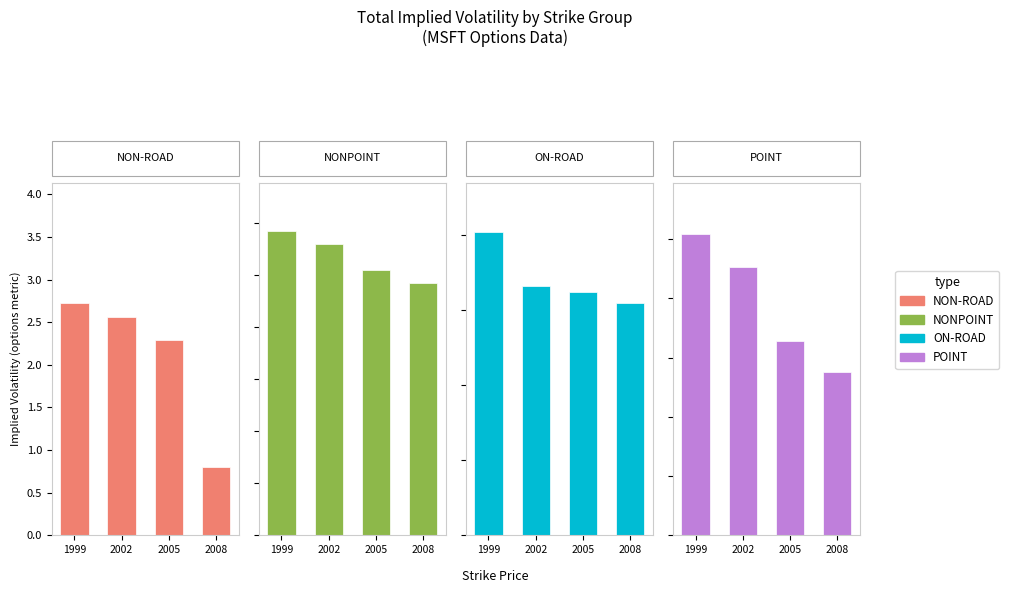

True or false: NONPOINT has a value of 185.1 at 2002.

False